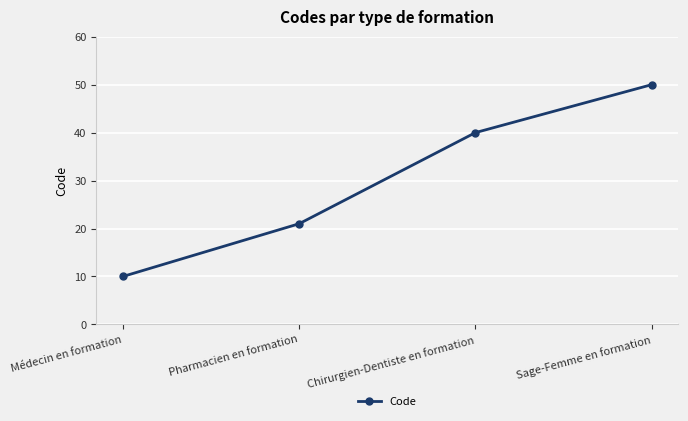

Rank the categories by value from lowest to highest.

Médecin en formation, Pharmacien en formation, Chirurgien-Dentiste en formation, Sage-Femme en formation